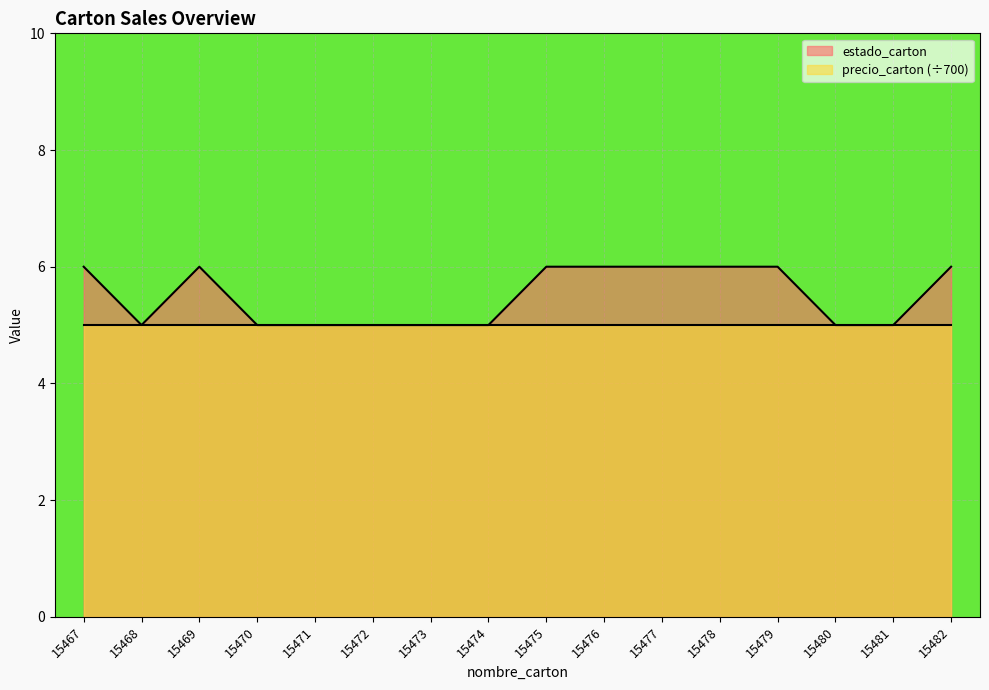

Which series has the largest range (max minus min)?

estado_carton